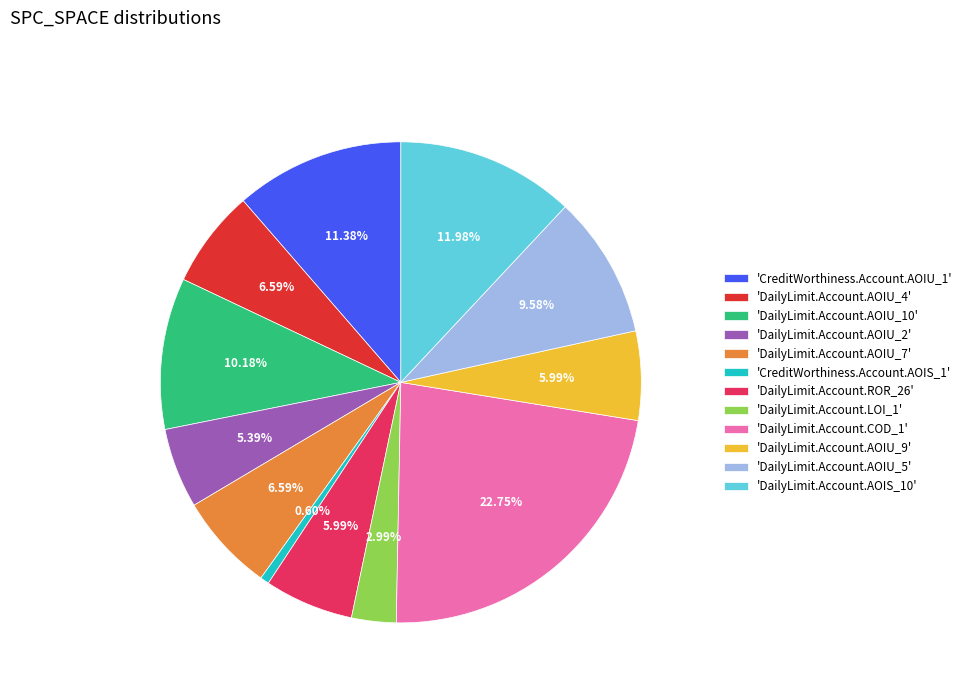

Between 'CreditWorthiness.Account.AOIU_1' and 'DailyLimit.Account.ROR_26', which is larger?

'CreditWorthiness.Account.AOIU_1'